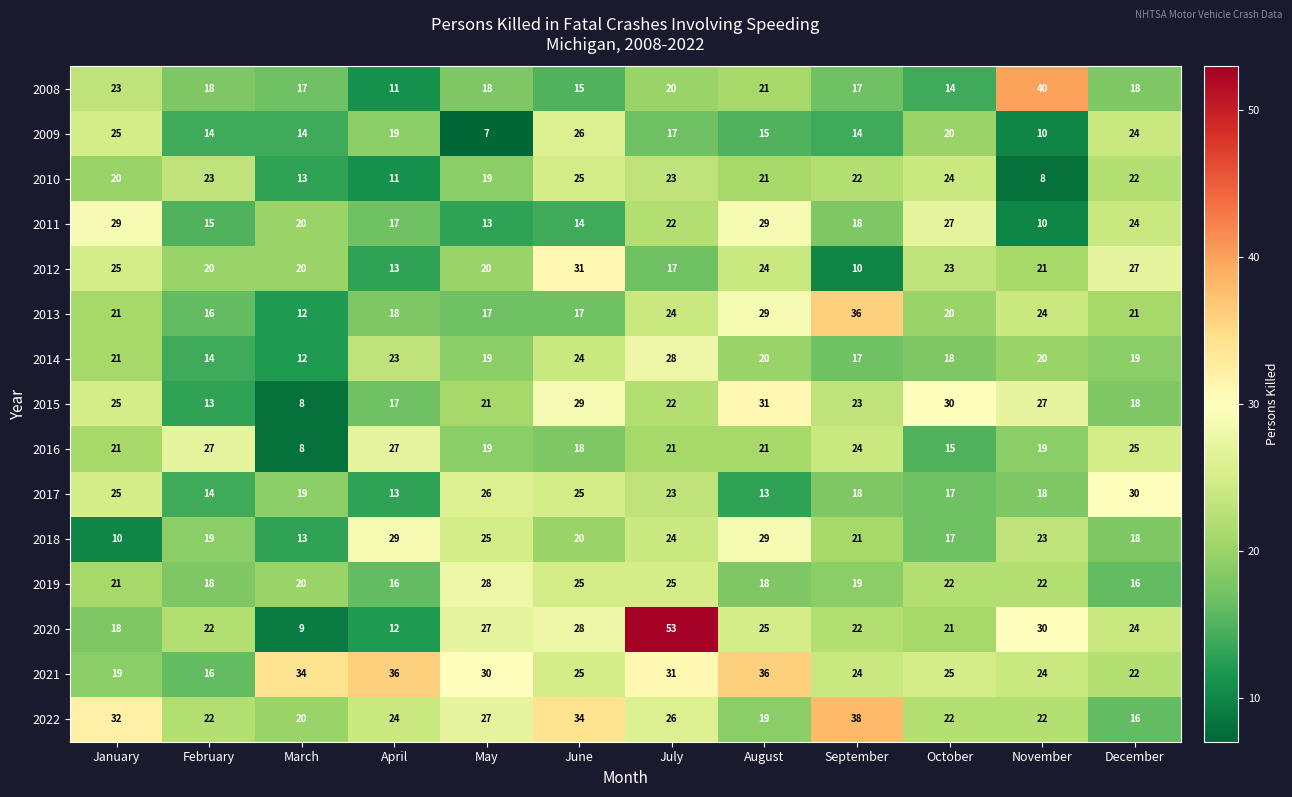

True or false: 2019 has a value of 20 at March.

True